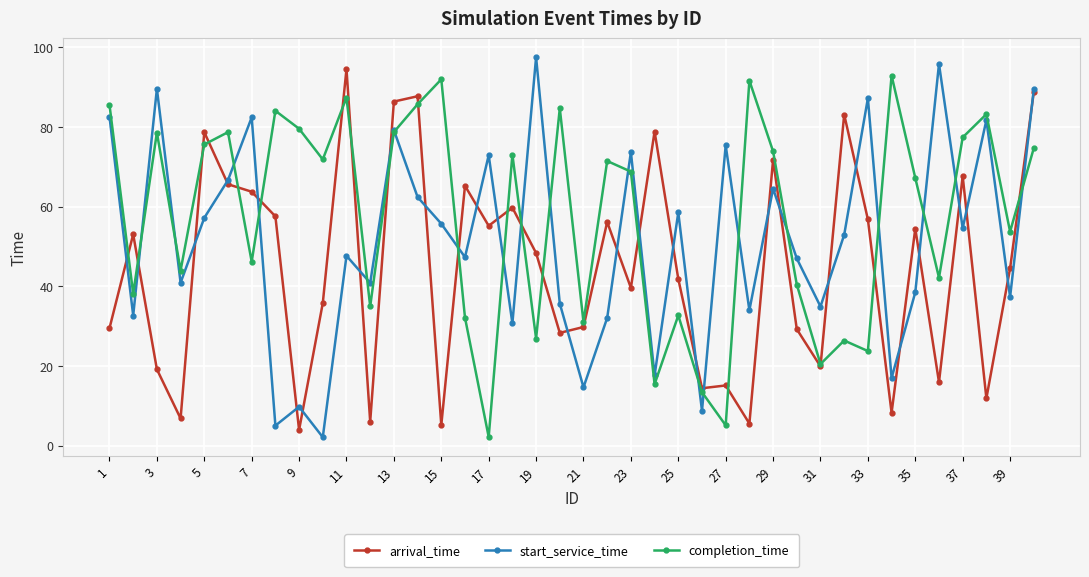

In completion_time, how many points are lower than both neighbors (excluding endpoints)?

14